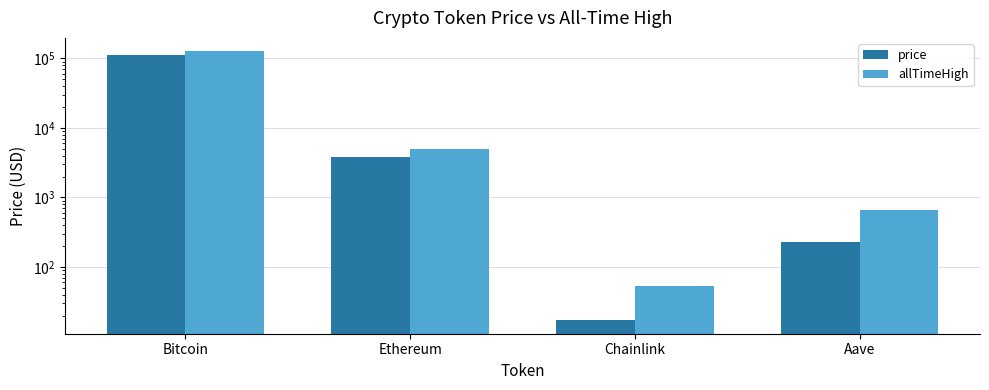

How many data points in price are above 3852?

2